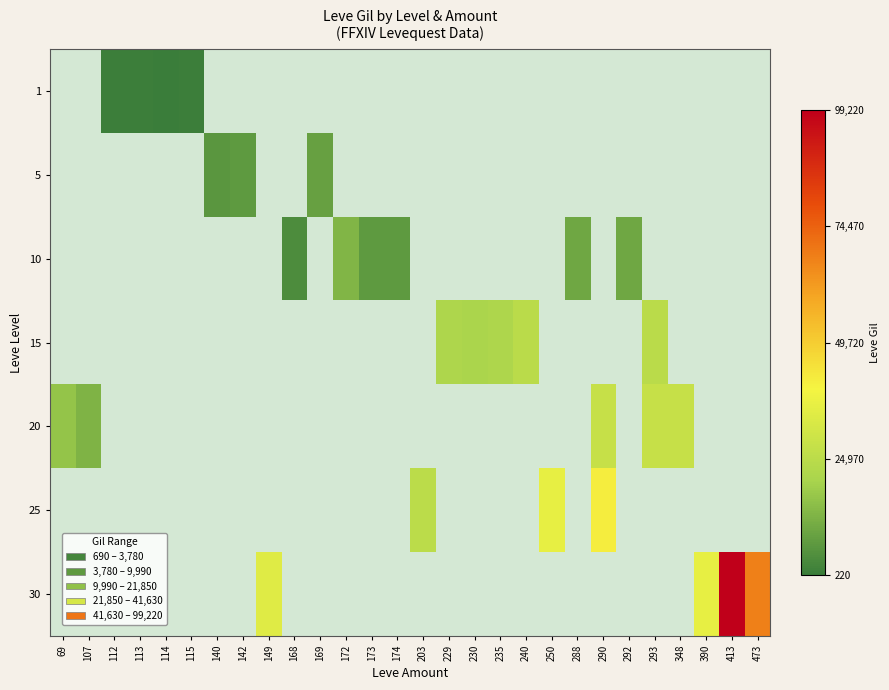

Is the value of 1 at 203 greater than the value of 30 at 69?

No